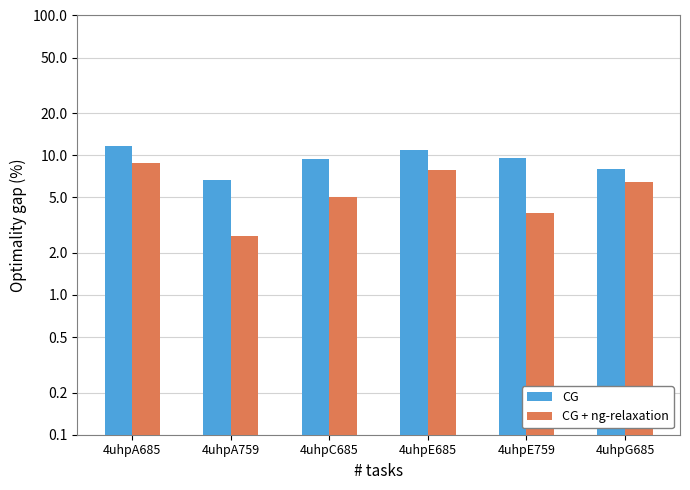

How many values in the CG series exceed 9?

4